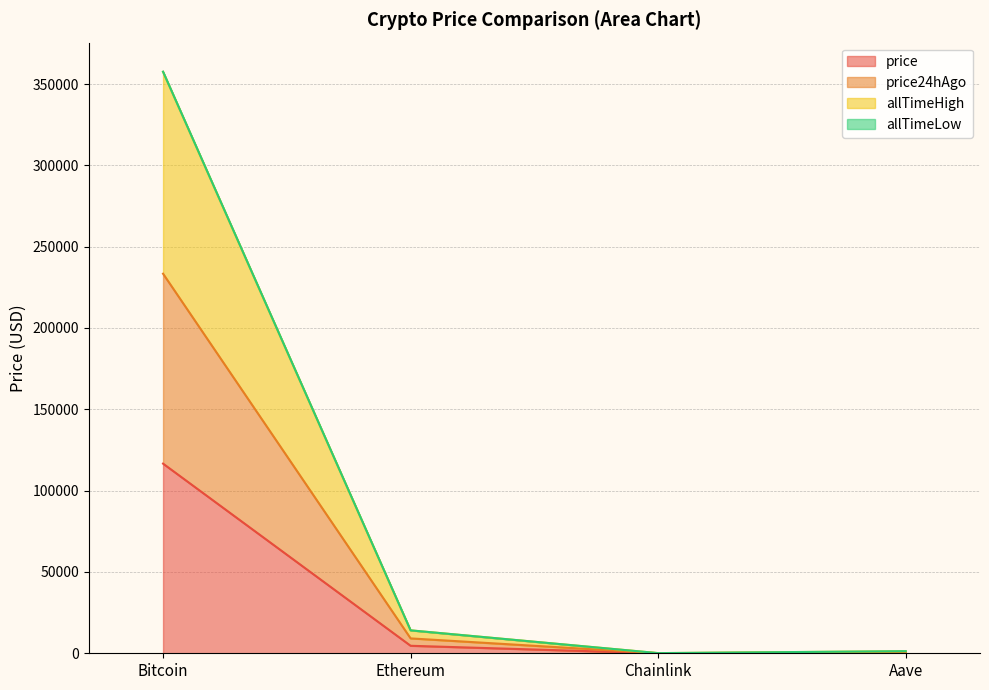

What is the label of the 2nd point from the right?

Chainlink